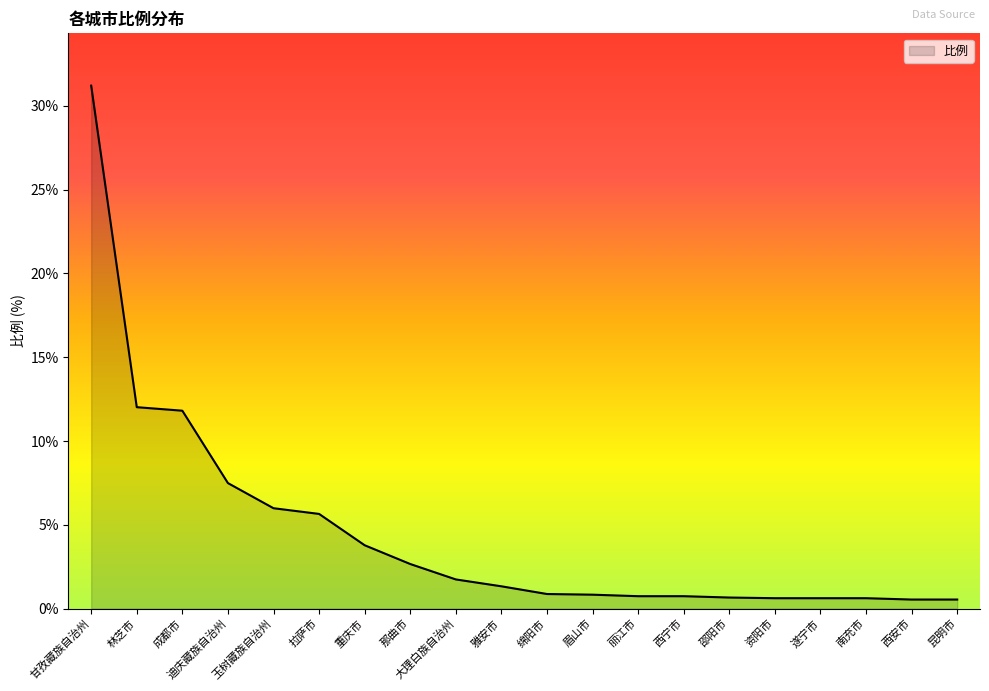

The chart shows a value of 0.9 at 绵阳市. True or false?

True